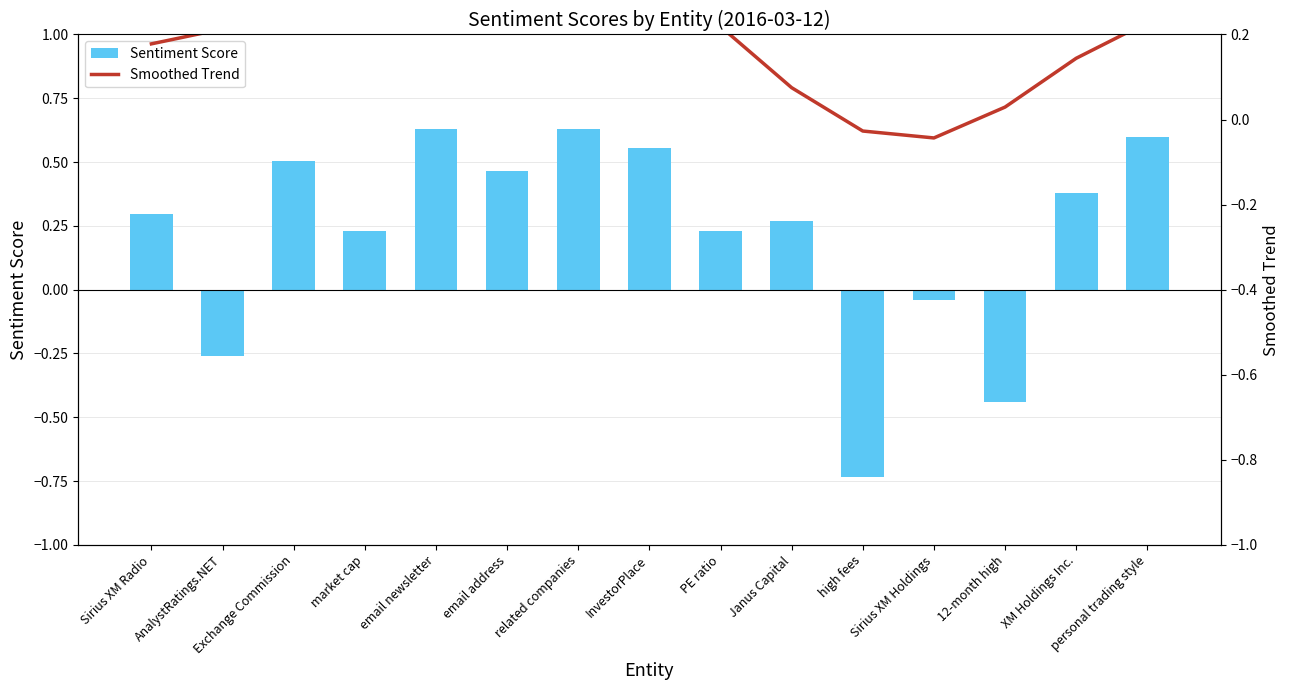

How many values in the Sentiment Score series are below 0?

4